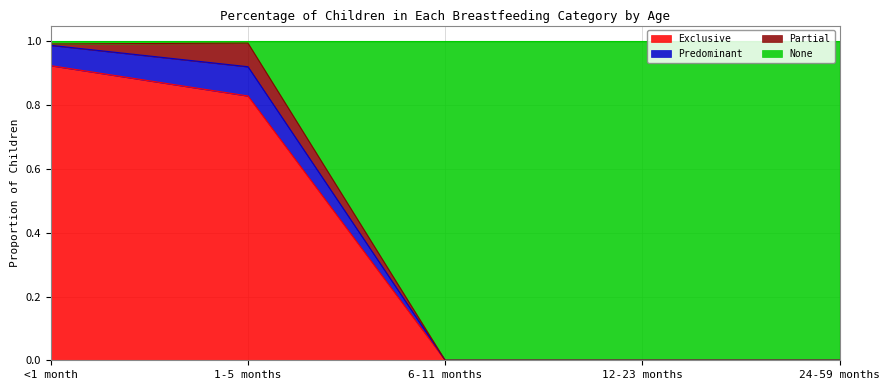

What is the total value across all series at 12-23 months?

1.0